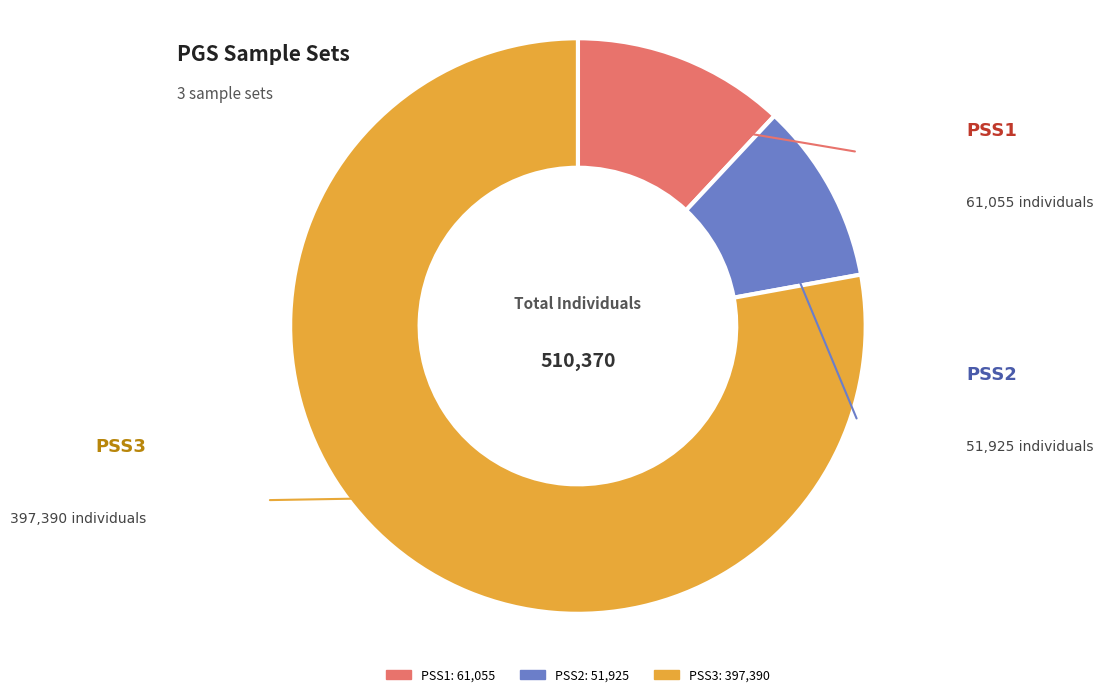

Is the sum of PSS3 and PSS1 greater than half?

Yes